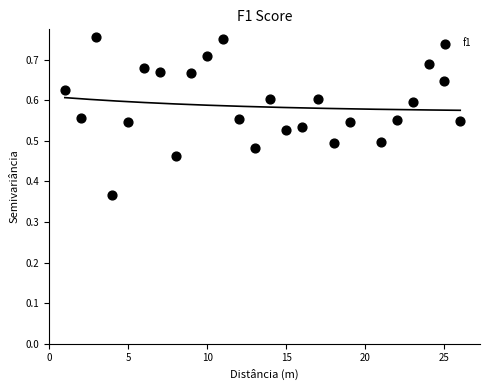

What is the range of X values (max minus min)?

25.0